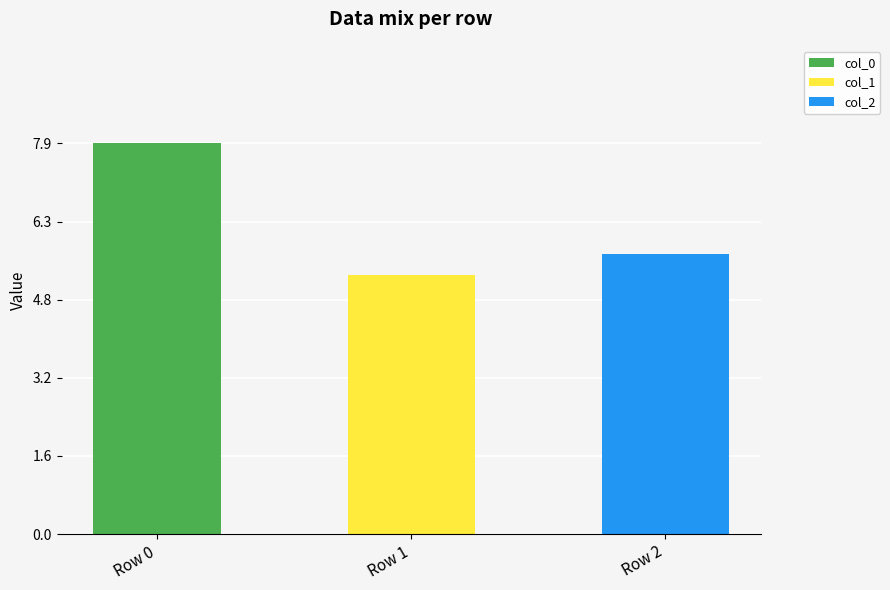

What is the highest value of the col_0 series?

7.9